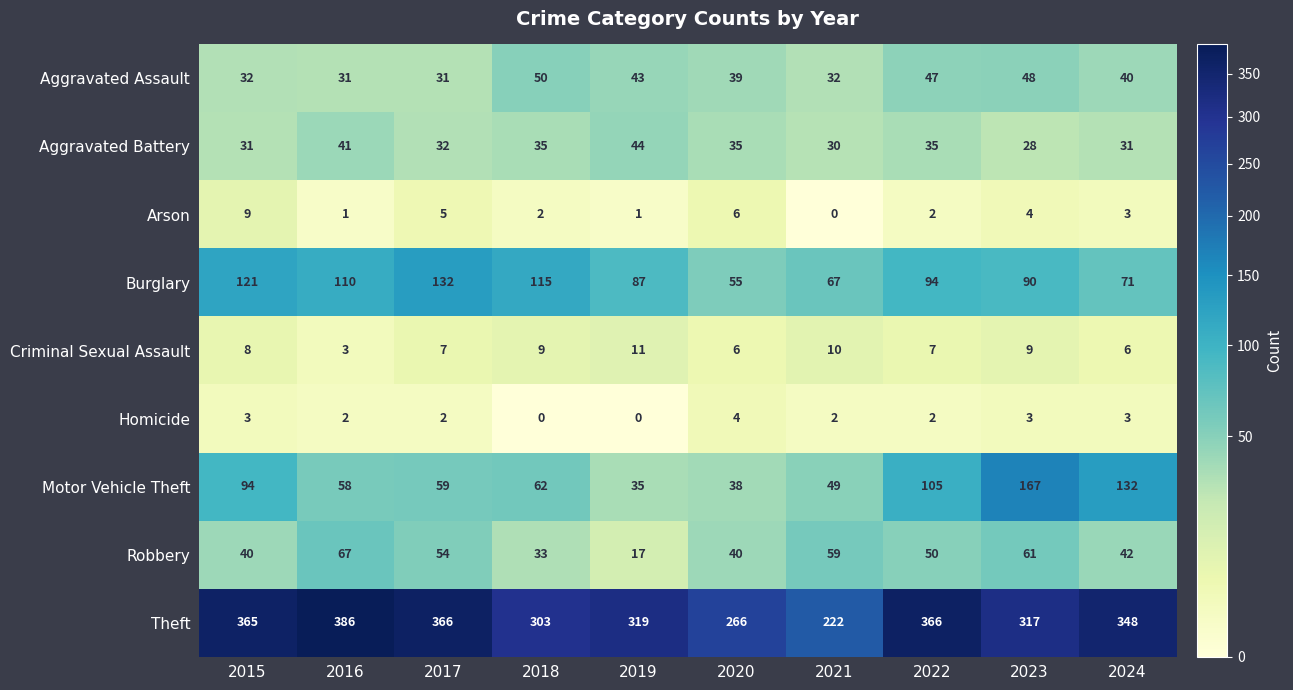

How many data points in Theft are less than 348?

5